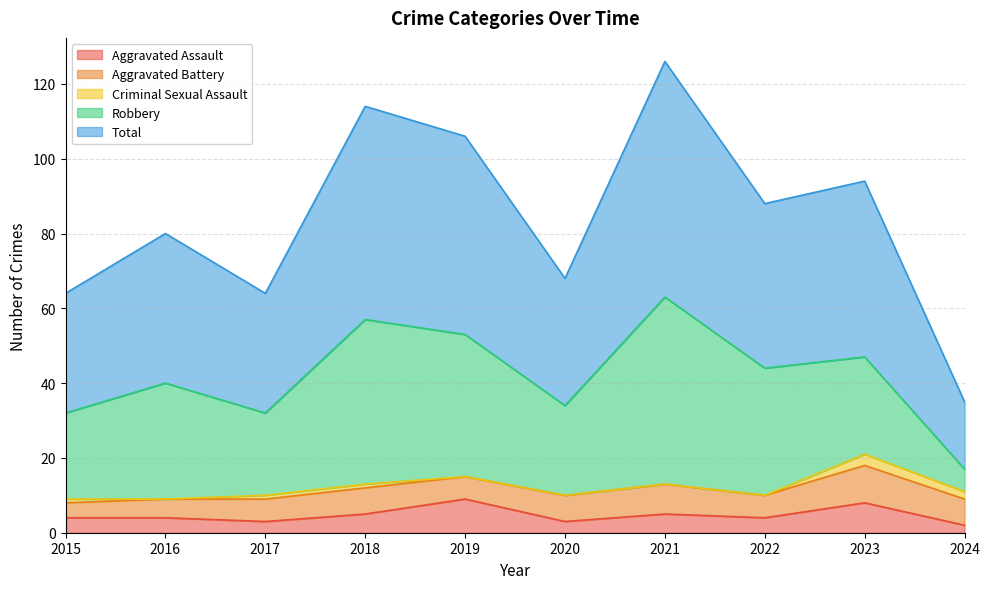

At which category does Total reach its first local peak?

2016